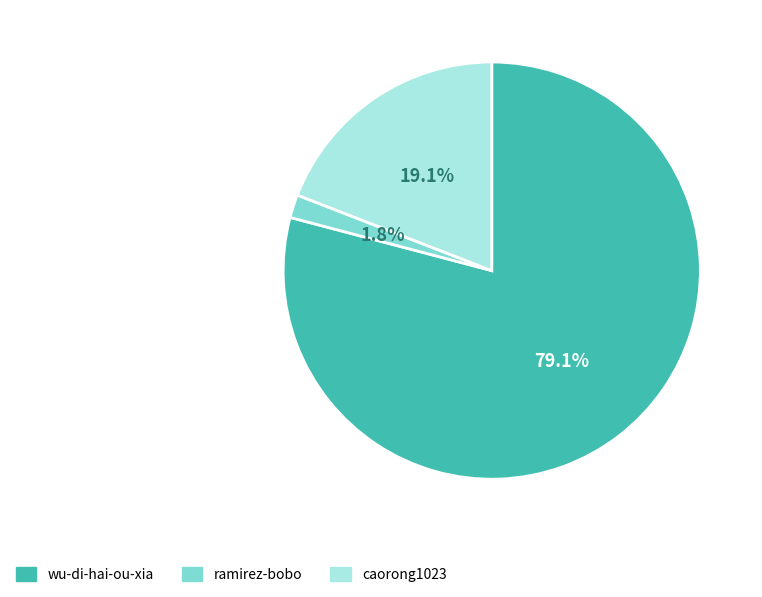

To the nearest percent, what portion does caorong1023 represent?

19%